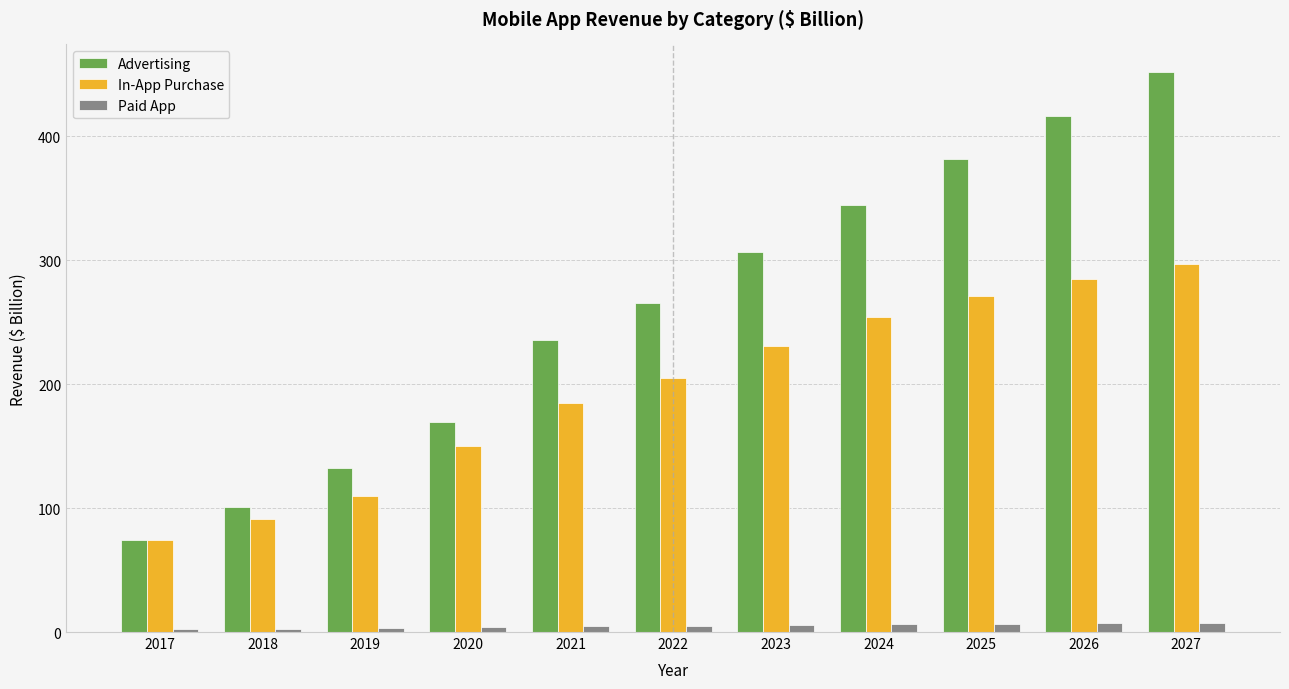

Between 2020 and 2023, which series saw the biggest shift?

Advertising